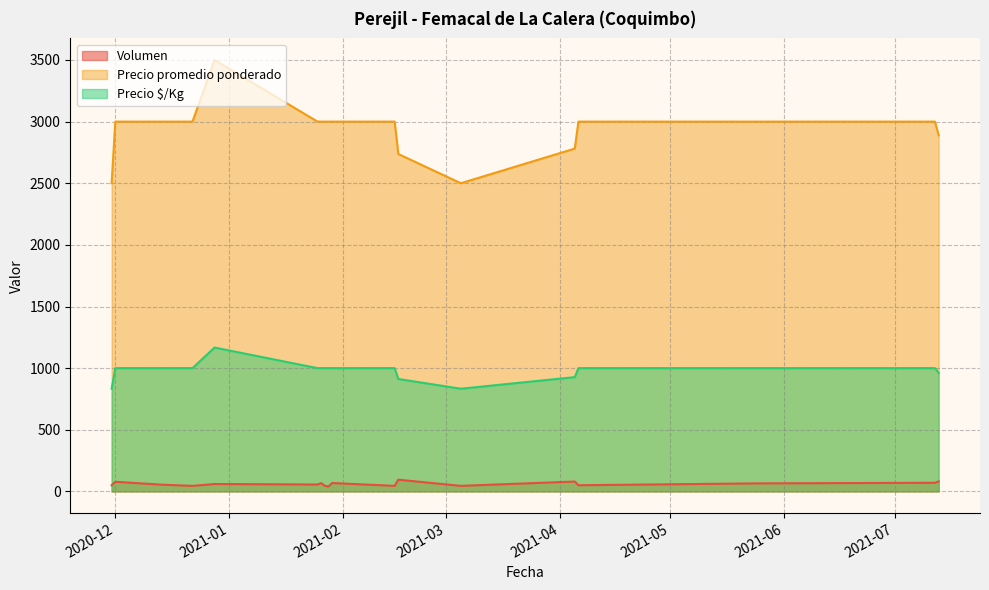

Does the chart display data point markers on the line(s)?

No